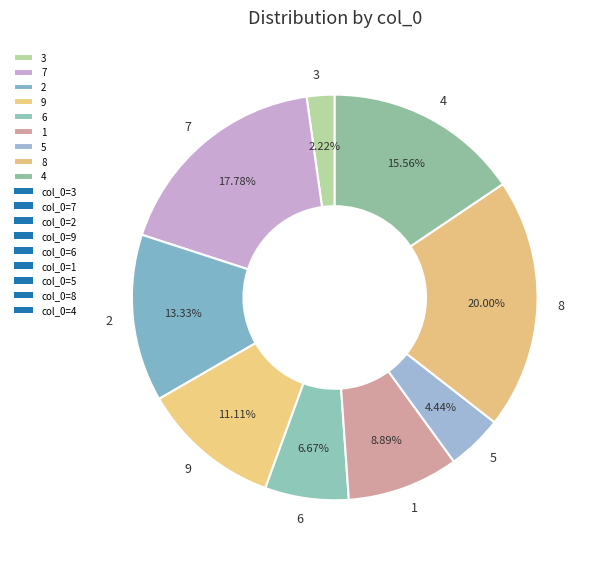

Count the number of slices in the pie.

9